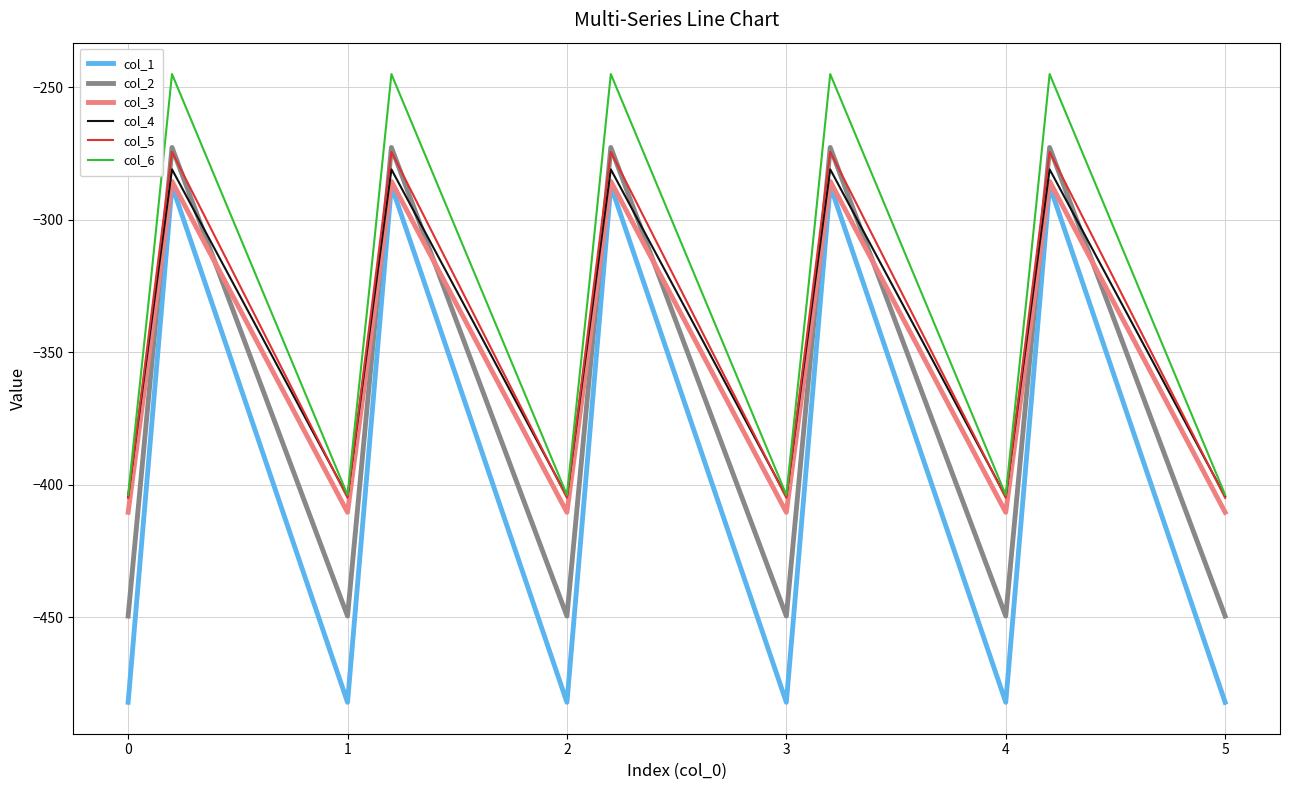

What is the difference between the second highest and second lowest values in the col_1 series?

194.9